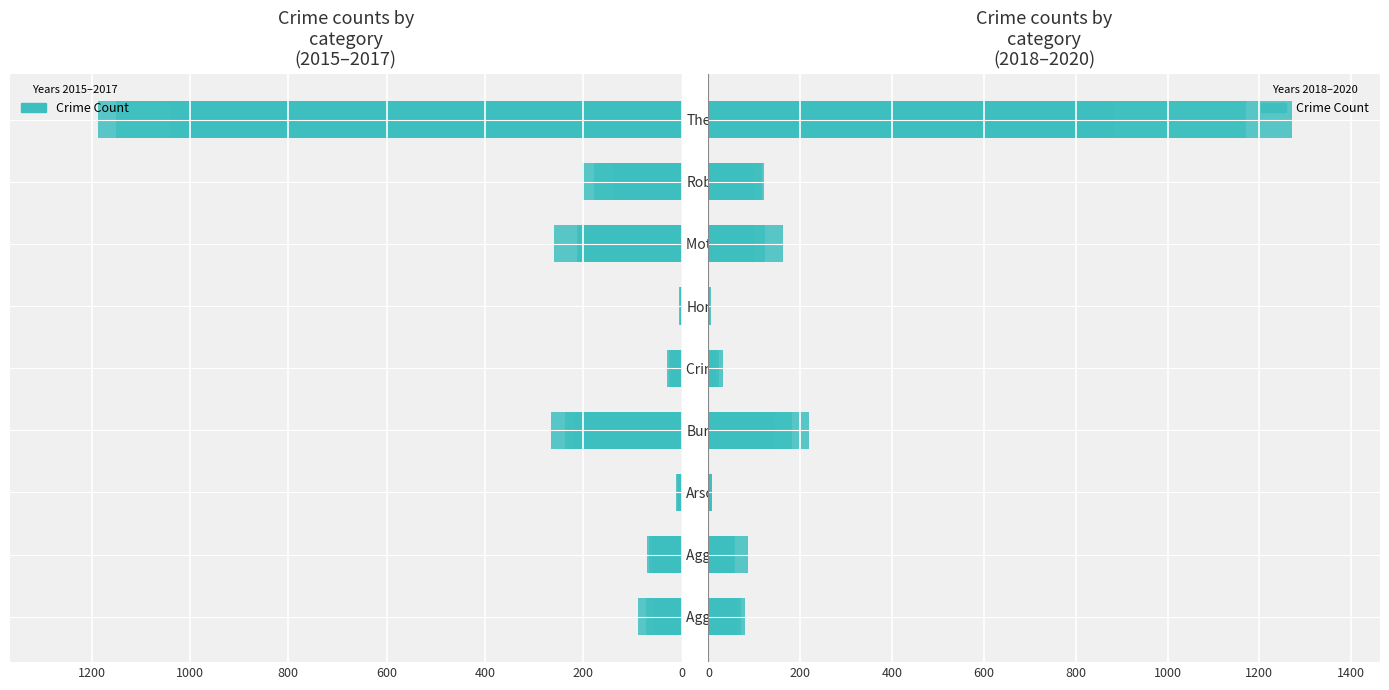

Which label corresponds to the largest value in the chart?

Theft